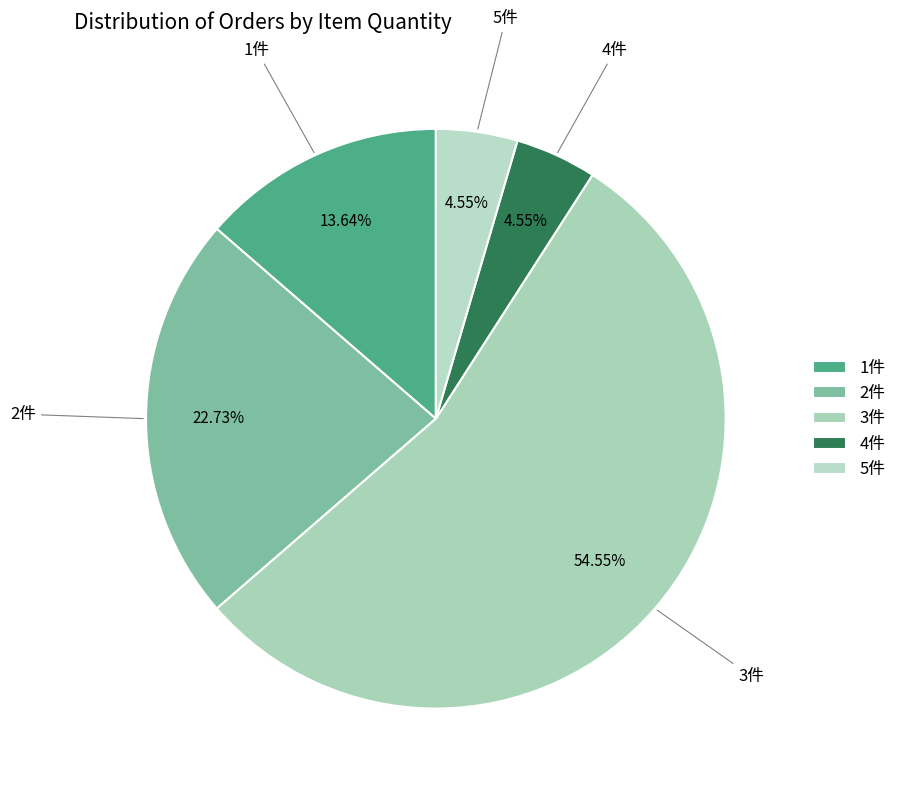

Count the number of slices in the pie.

5